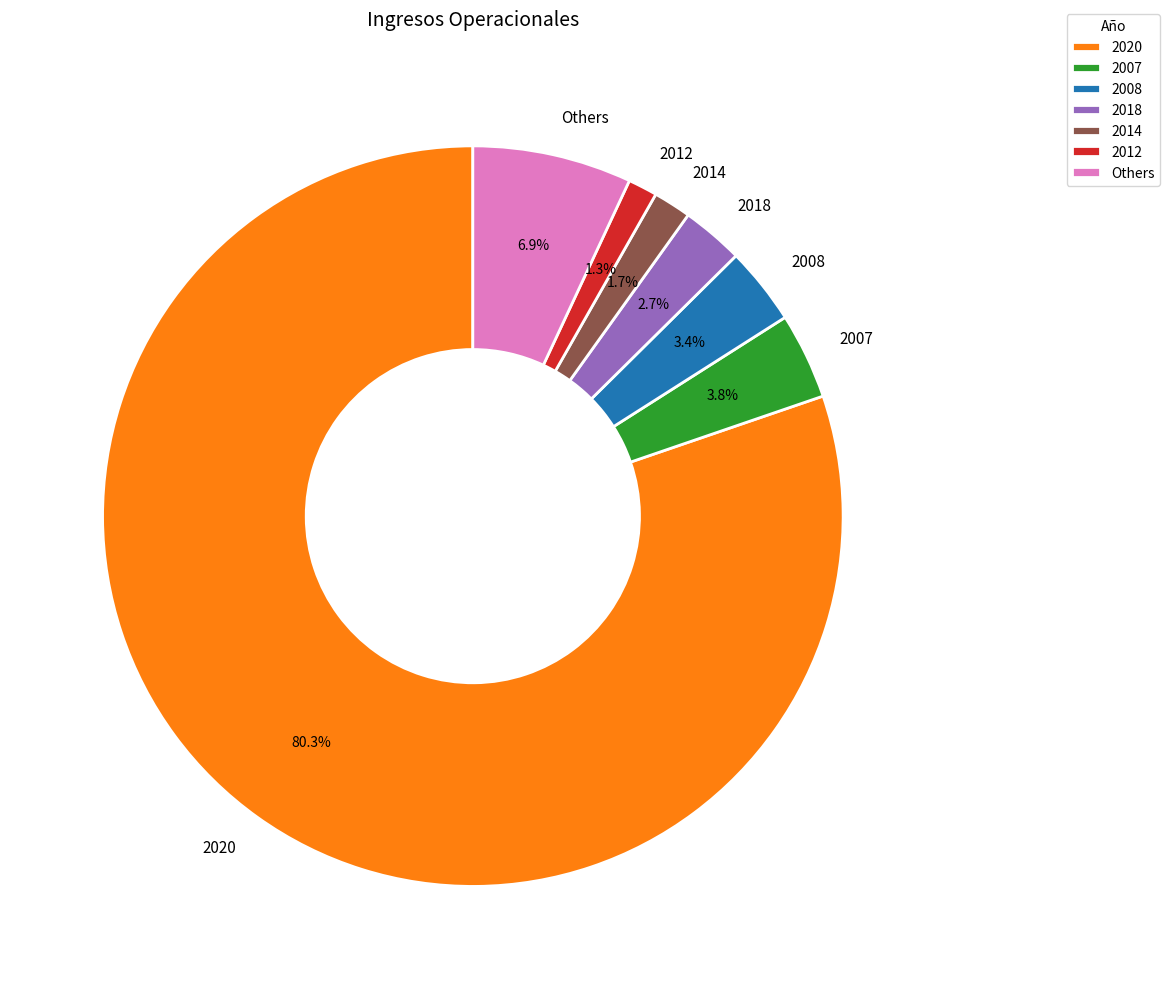

To the nearest percent, what is the combined percentage of 2020 and 2007?

84%